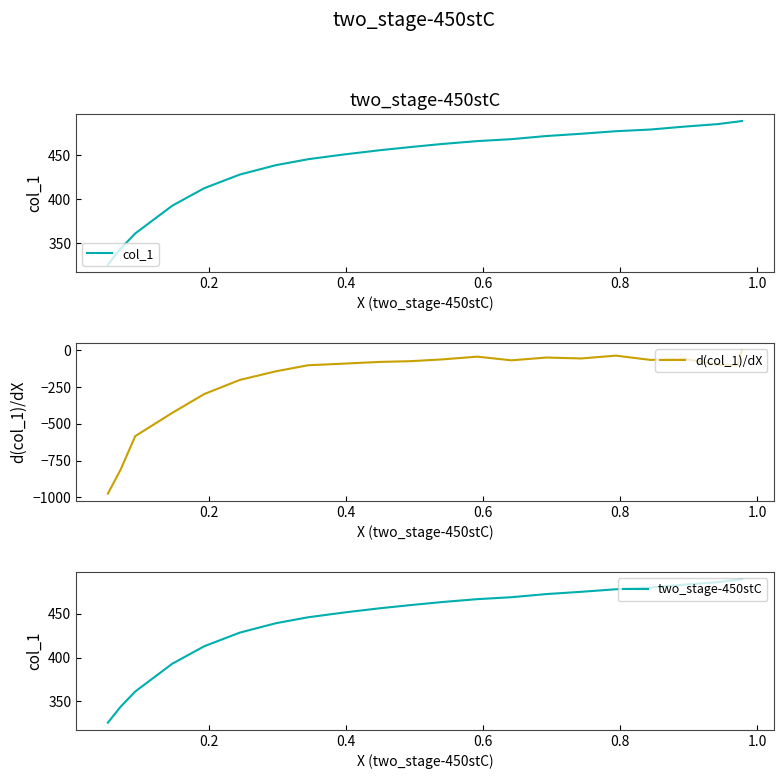

What is the label of the 2nd point from the left?

0.2